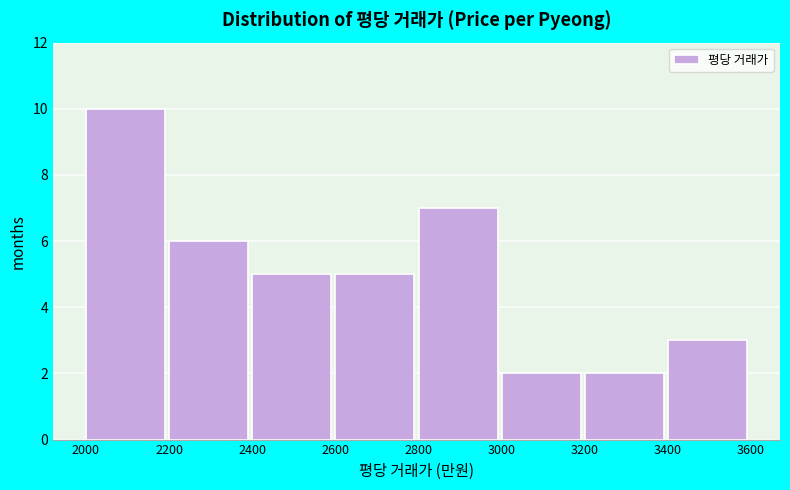

Reading left to right, transcribe this chart: for each bar, give the range it covers on the x-axis and its height. The values are not printed on the chart, so give them approximately, as read against the axis.

2000 to 2200: 10
2200 to 2400: 6
2400 to 2600: 5
2600 to 2800: 5
2800 to 3000: 7
3000 to 3200: 2
3200 to 3400: 2
3400 to 3600: 3